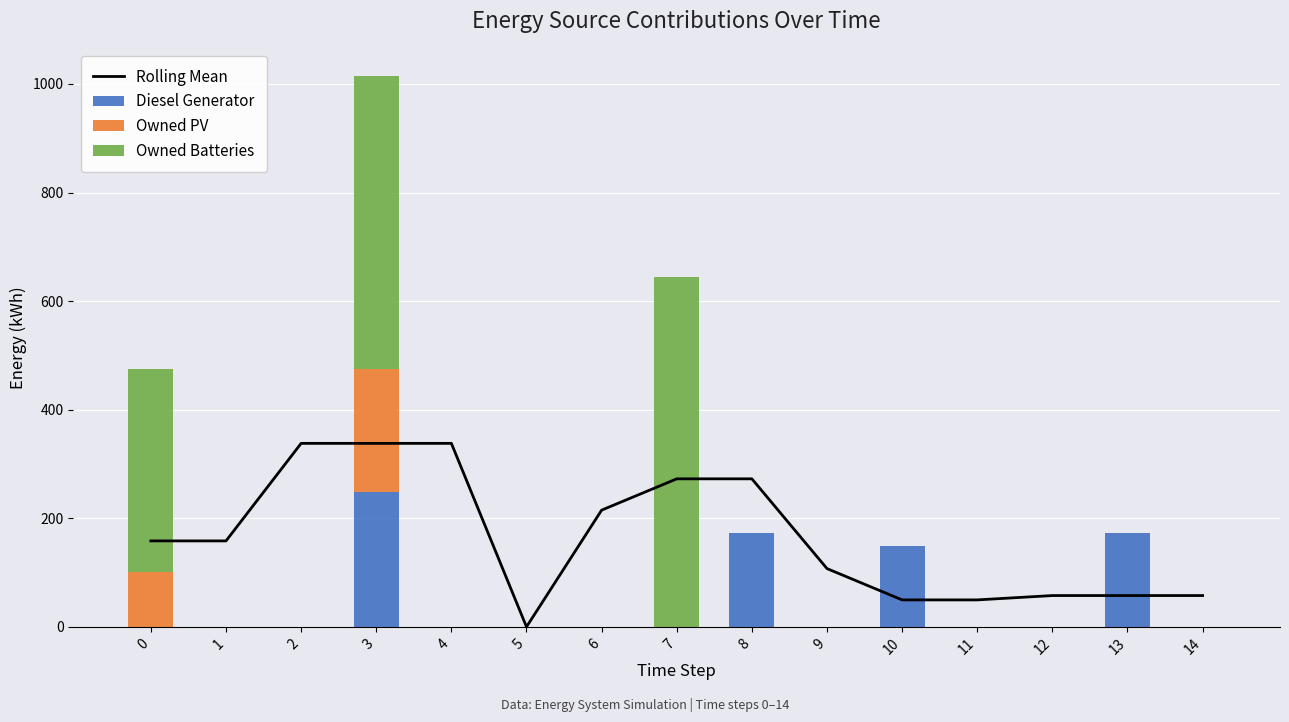

Which series changed the most between 3 and 7?

Diesel Generator